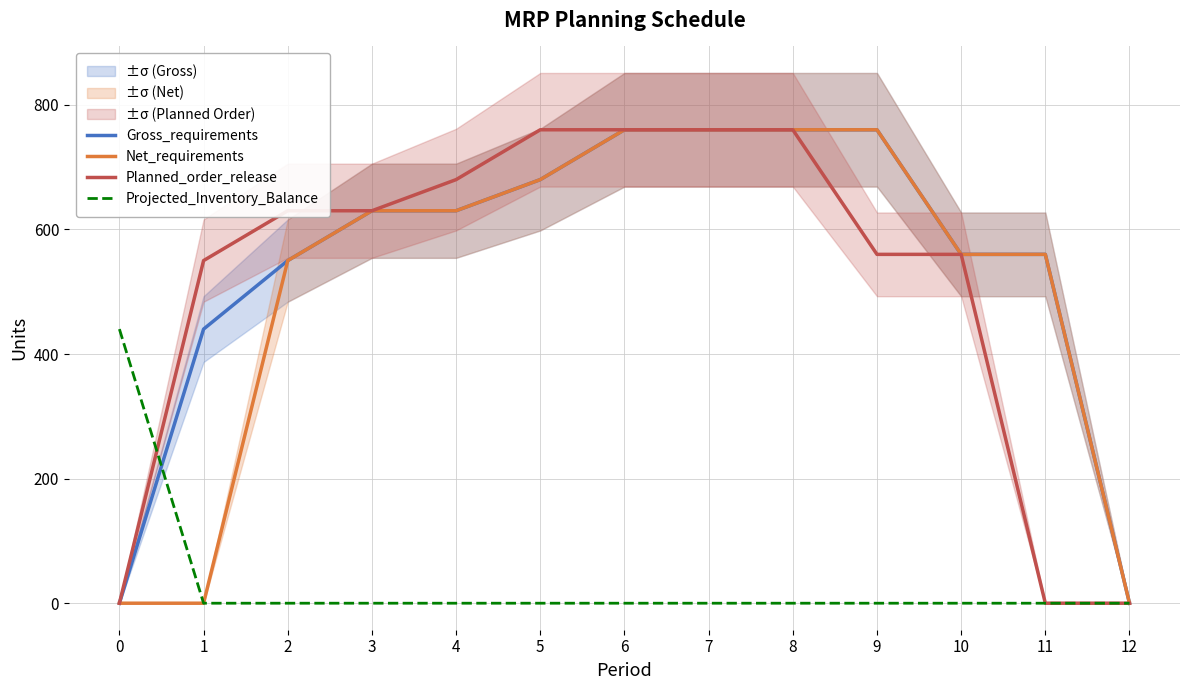

What is the approximate value of Net_requirements at 3, to the nearest 10?

630